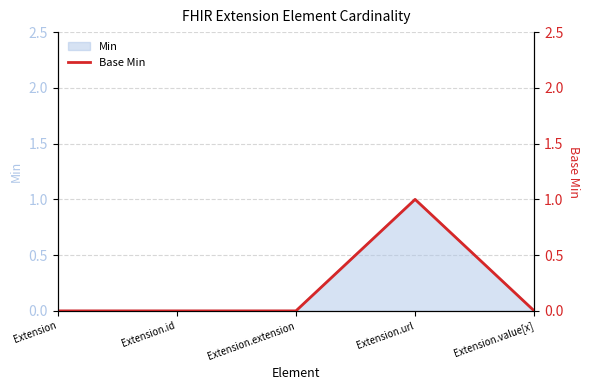

Between Extension.url and Extension.extension, which is larger?

Extension.url